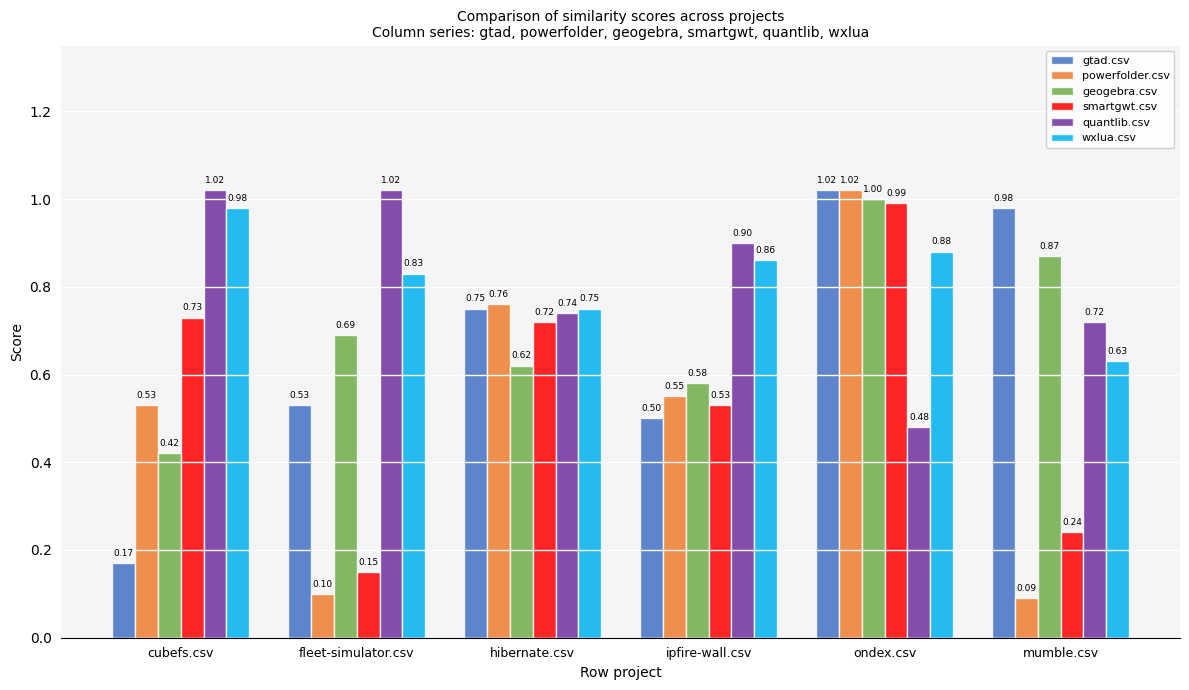

Is the value of geogebra.csv at ipfire-wall.csv greater than the value of gtad.csv at ondex.csv?

No